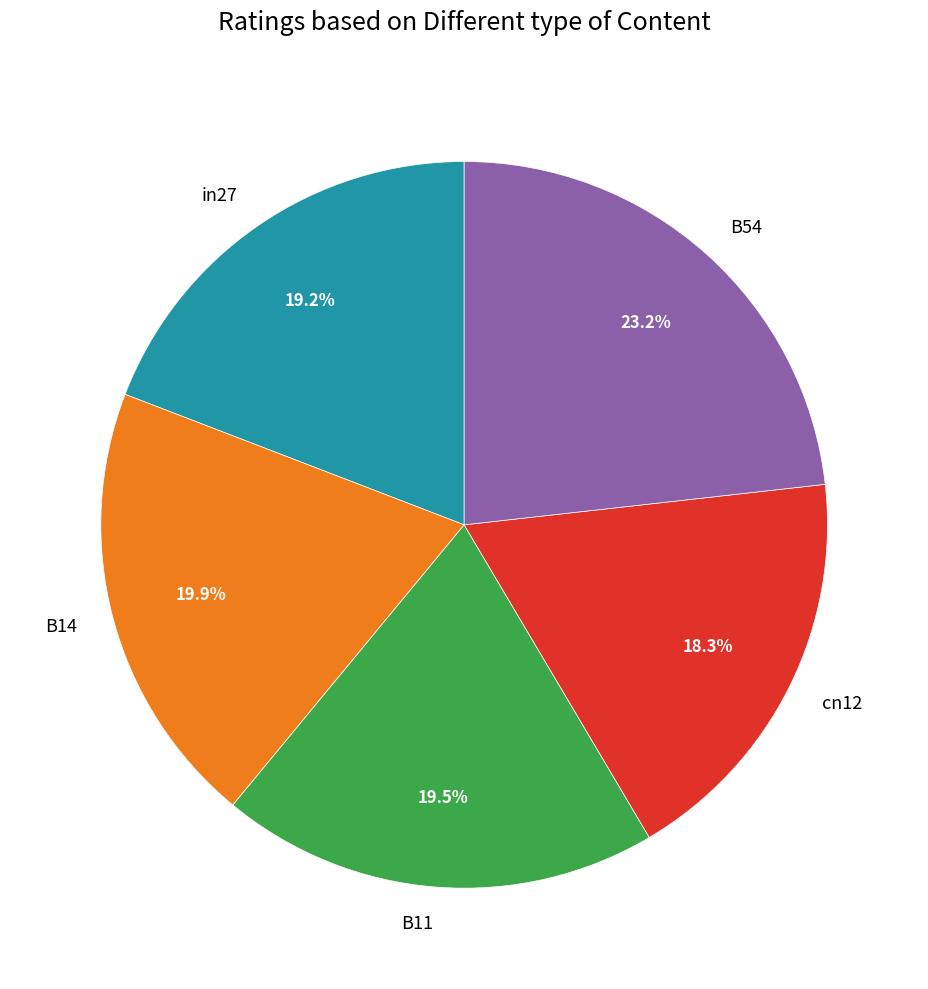

Which slice is the smallest?

cn12